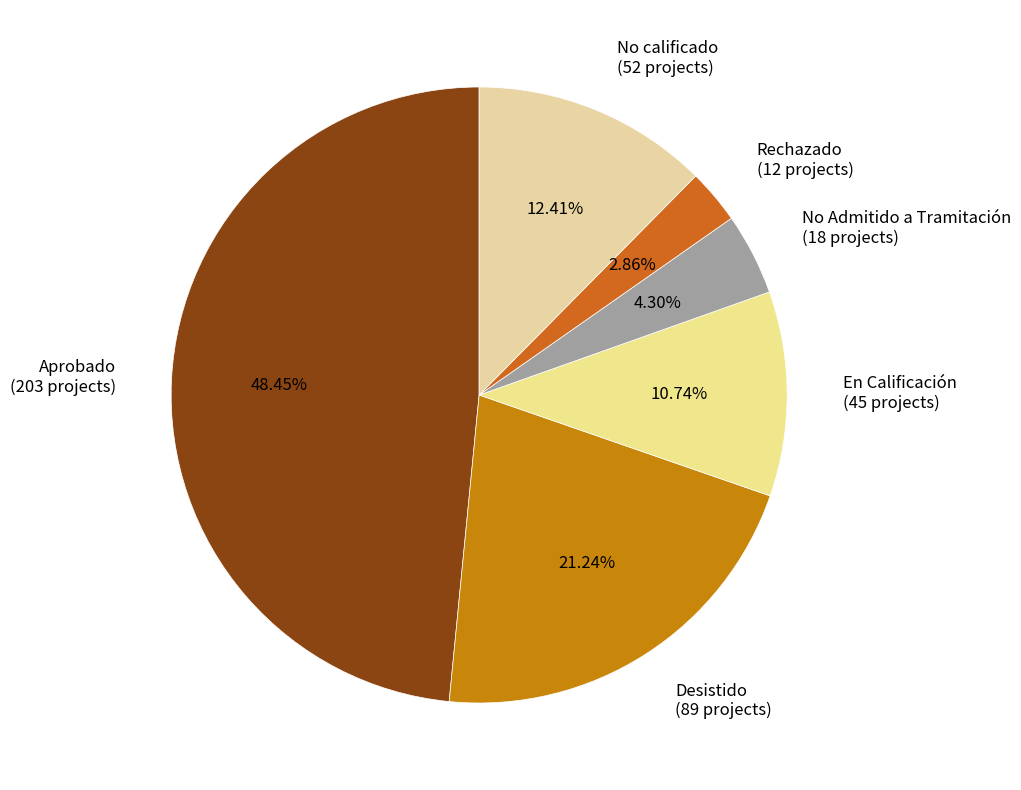

What percentage is the No Admitido a Tramitación slice, to the nearest percent?

4%